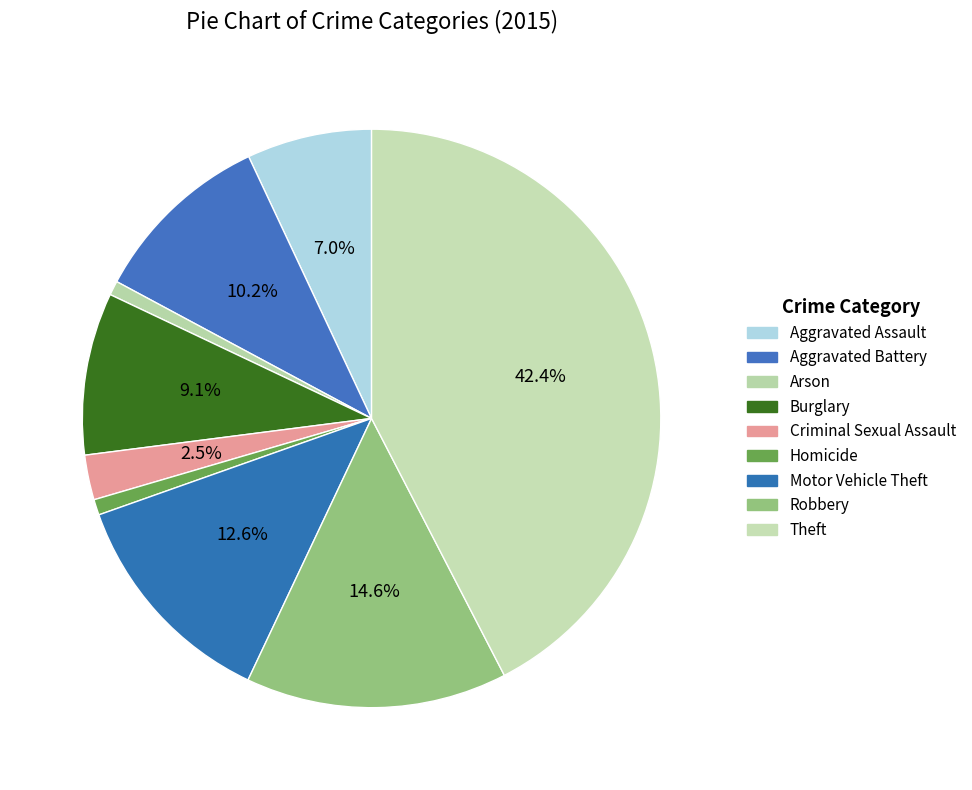

Which category has the biggest portion of the pie?

Theft